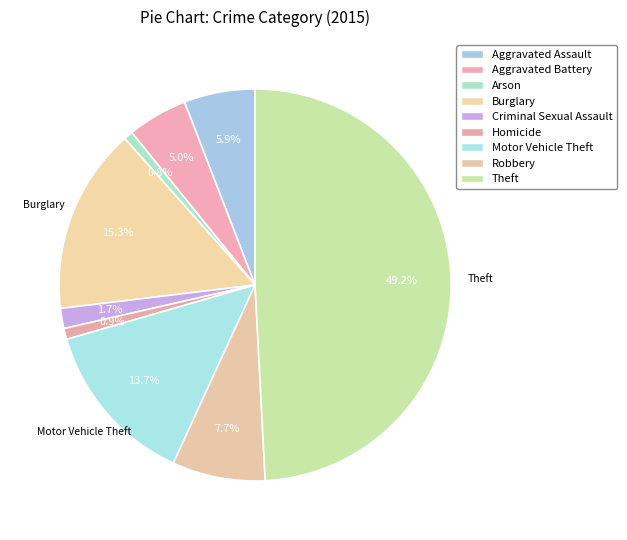

To the nearest percent, what is the average slice percentage?

11%